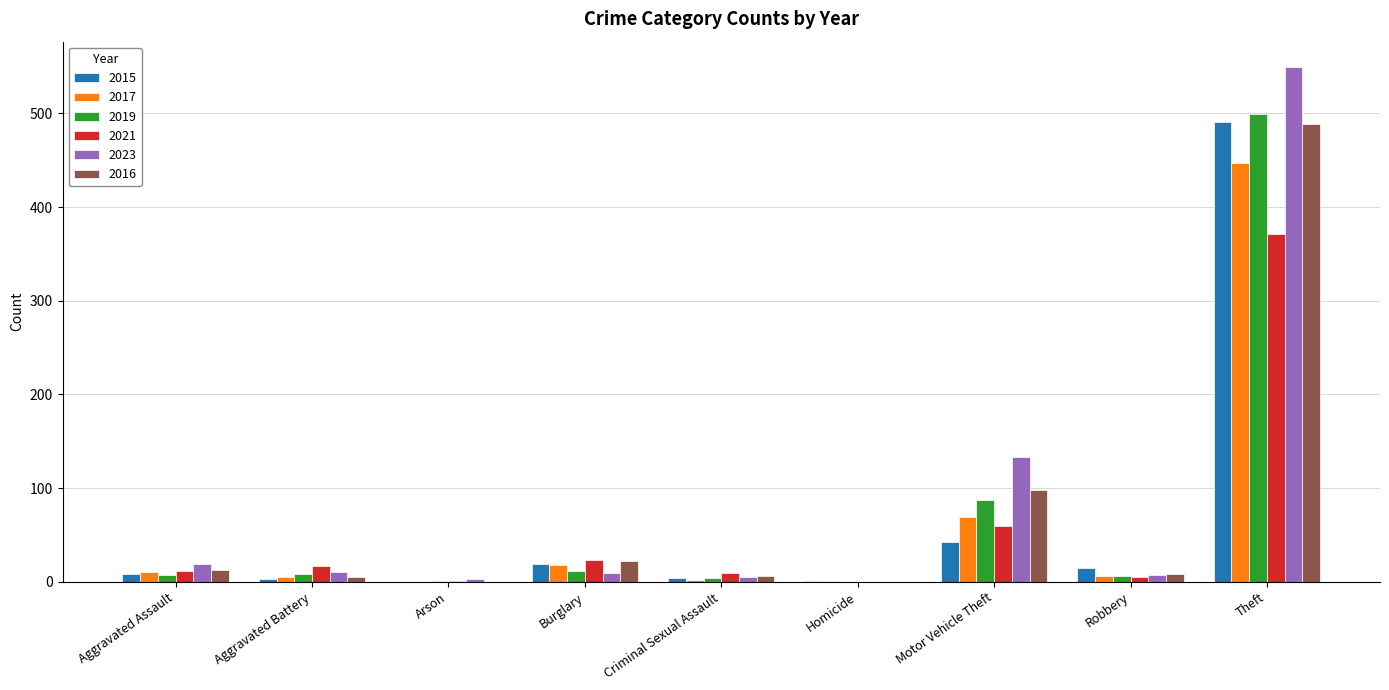

What is the total value across all series at Motor Vehicle Theft?

490